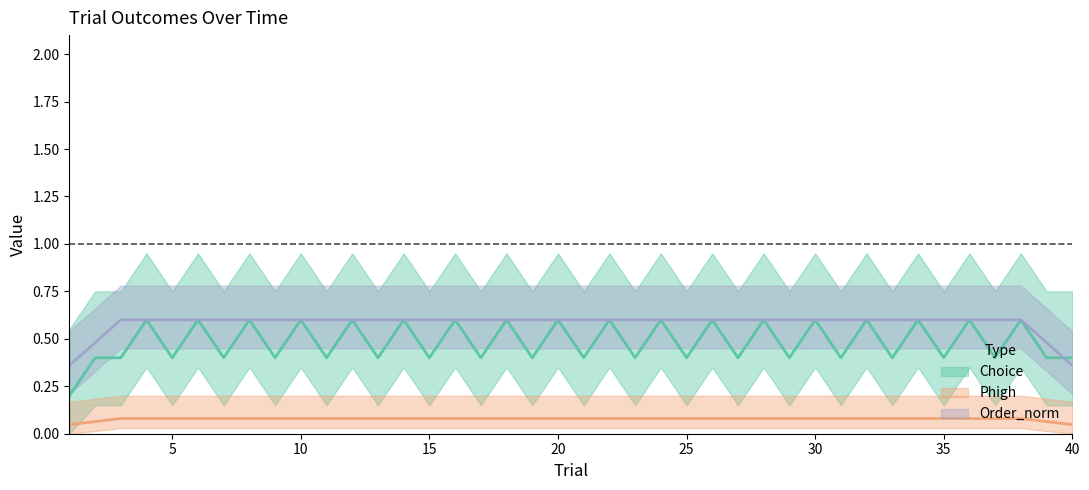

What is the difference between the highest and lowest values at 20?

0.9